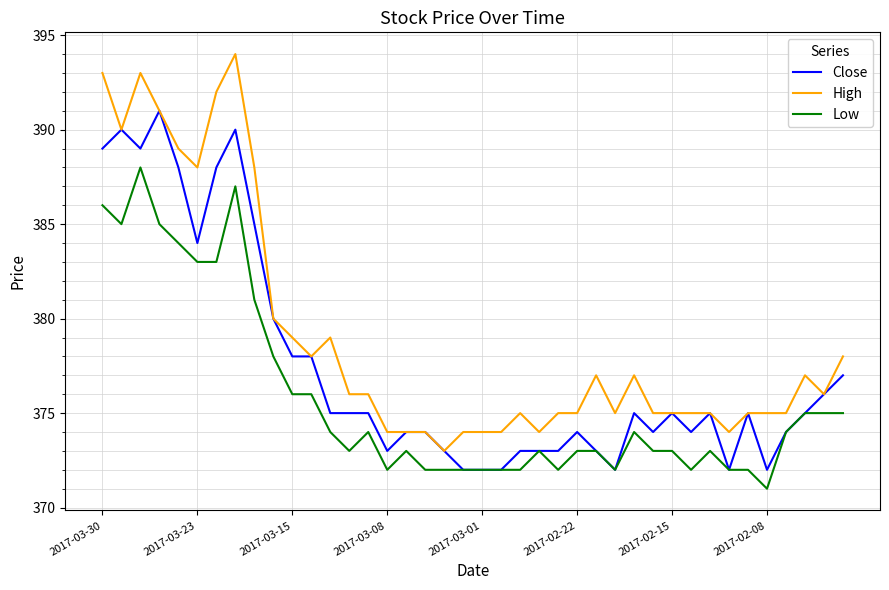

True or false: Low and High intersect in this chart.

False